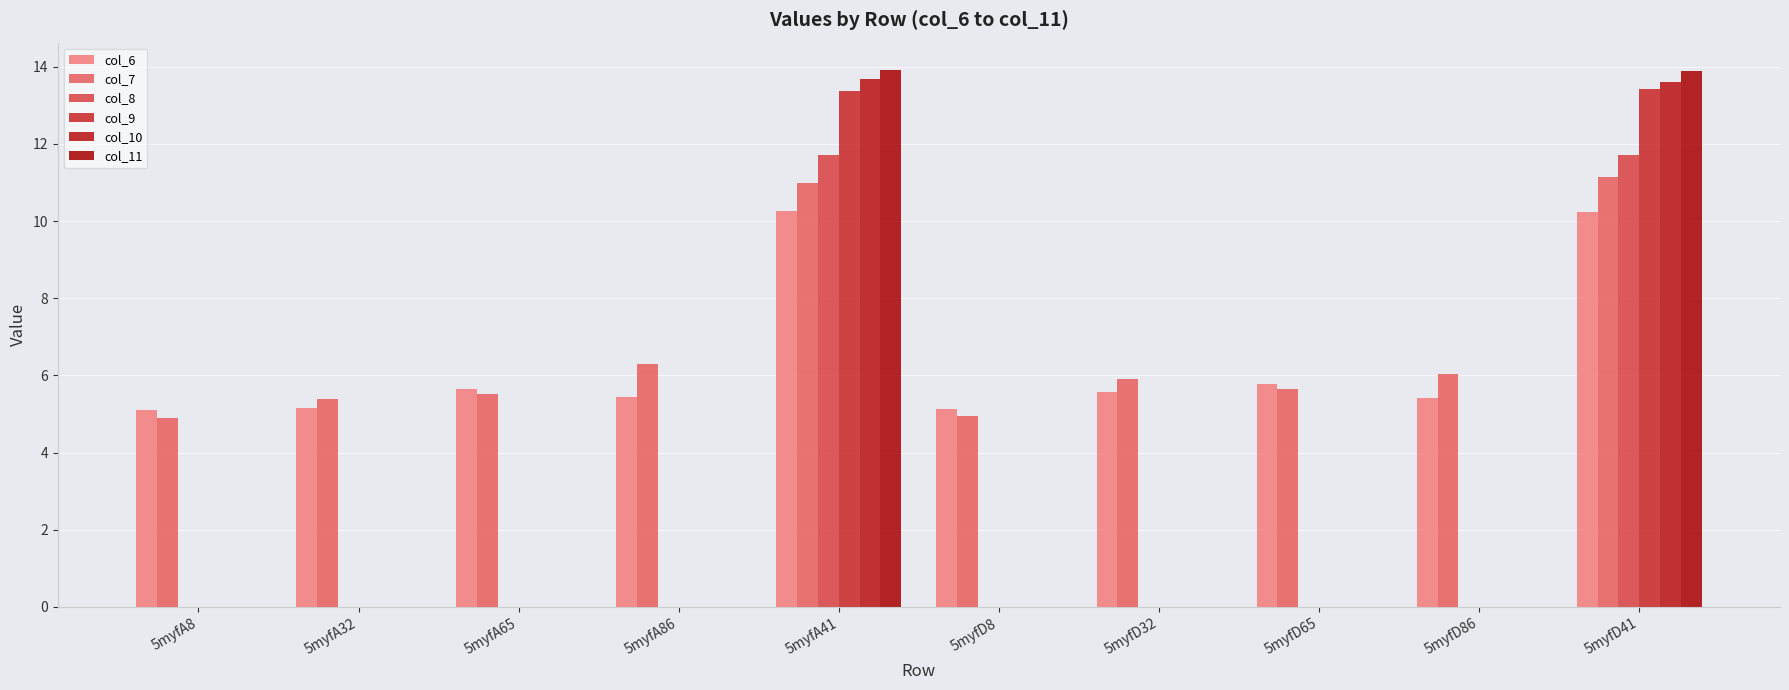

The col_11 series shows 0.0 at 5myfD86. True or false?

True